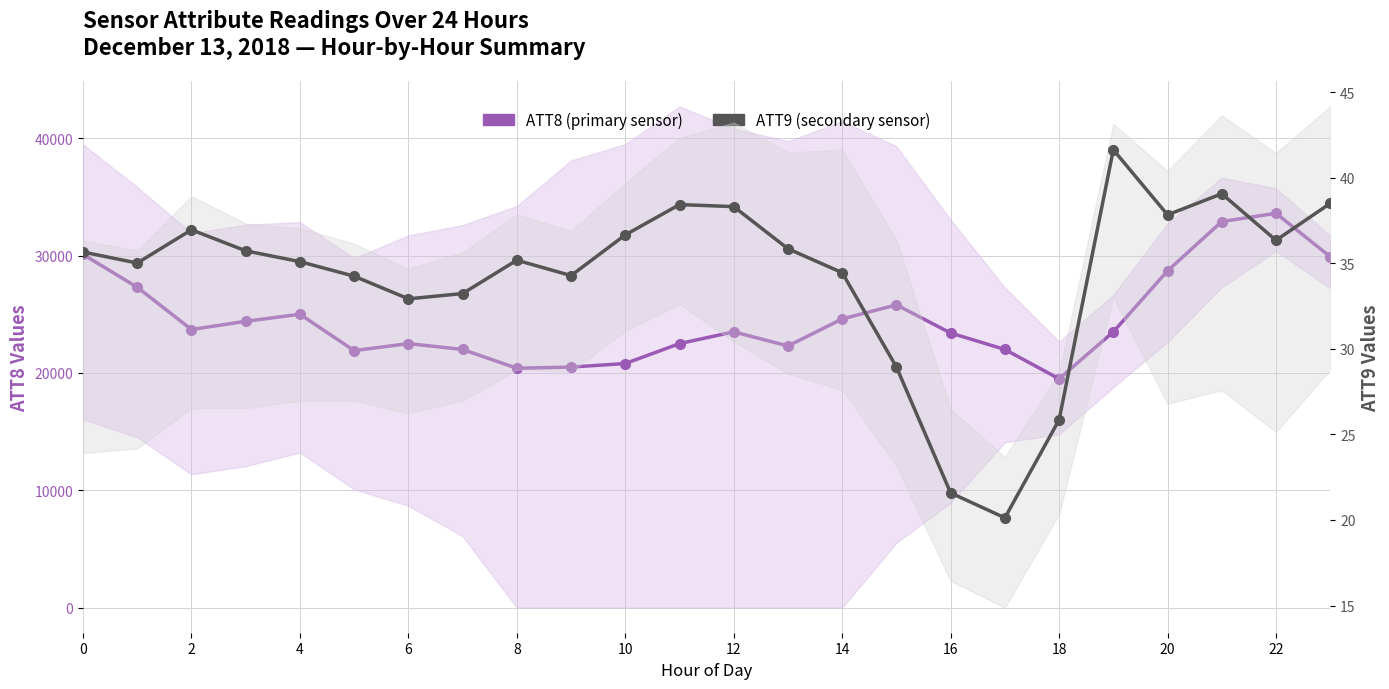

What is the smallest value displayed?

20.1